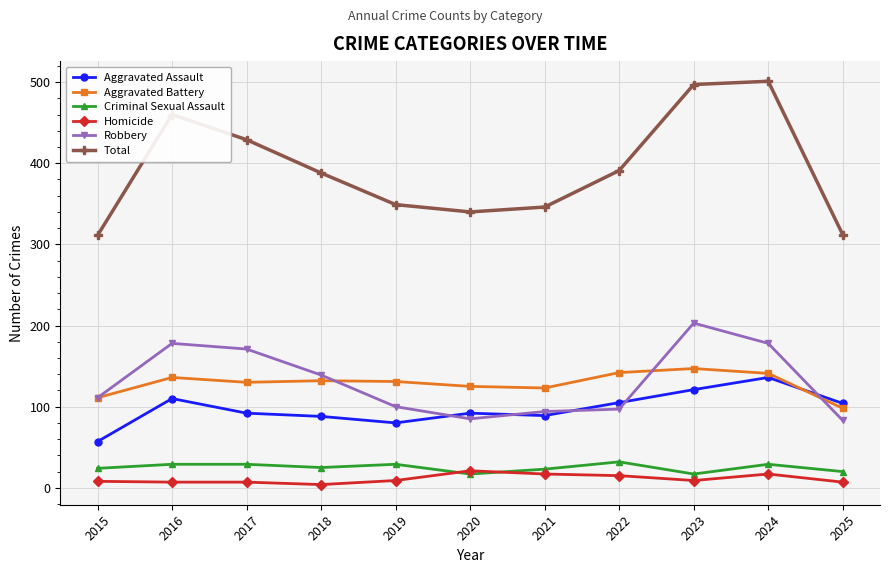

At how many categories does at least one series exceed 438?

3